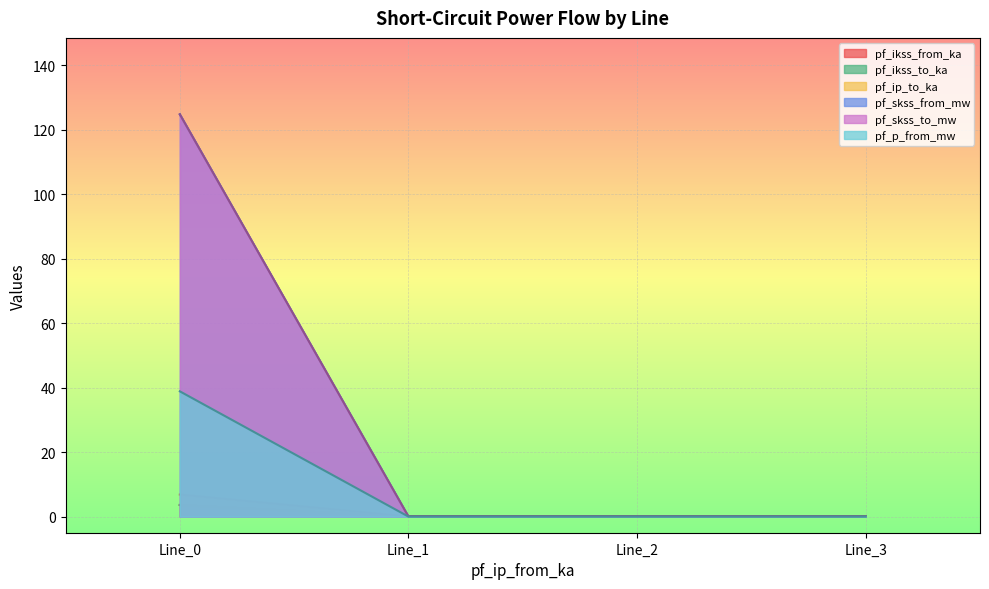

List the labels in order of pf_ip_to_ka value, largest first.

Line_0, Line_1, Line_2, Line_3